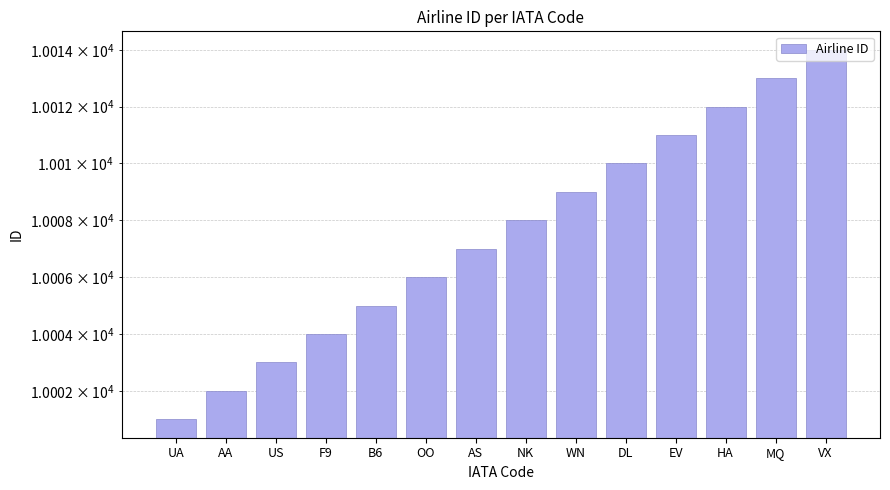

Which label corresponds to the smallest value in the chart?

UA